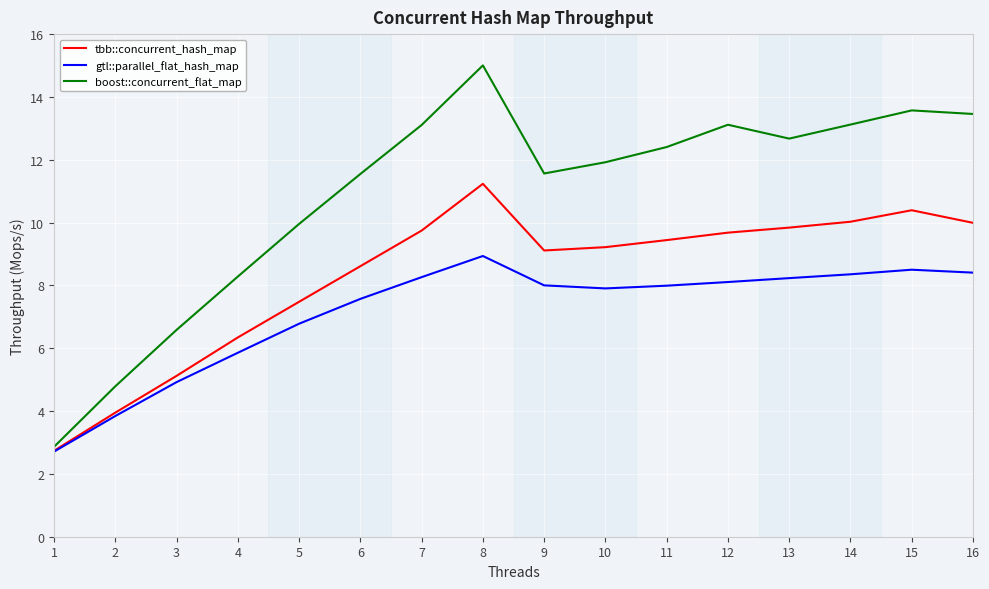

What is the total value across all series at 8?

35.2